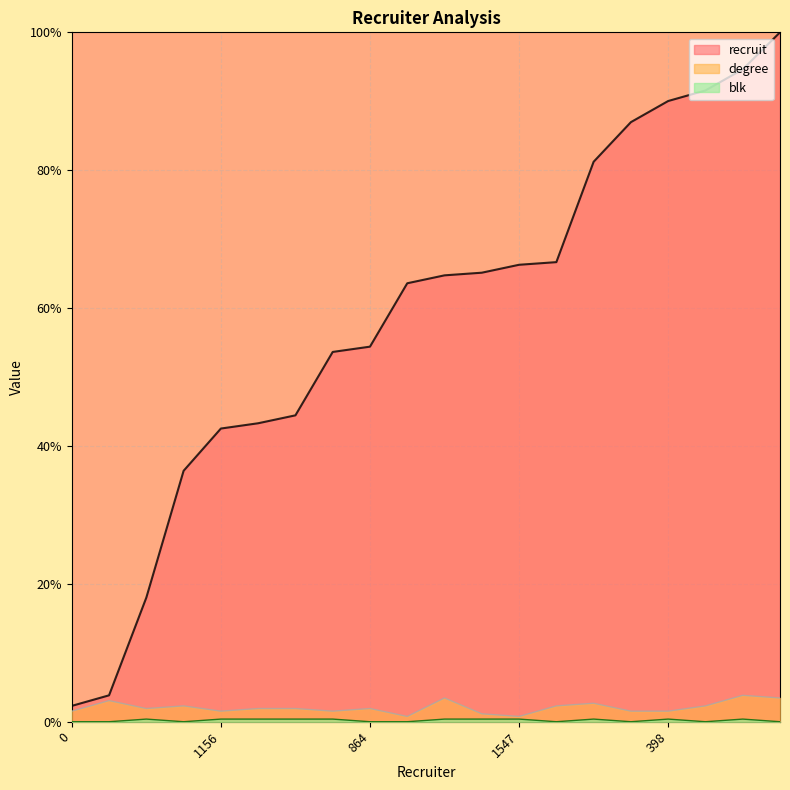

True or false: degree and blk cross at least once.

False